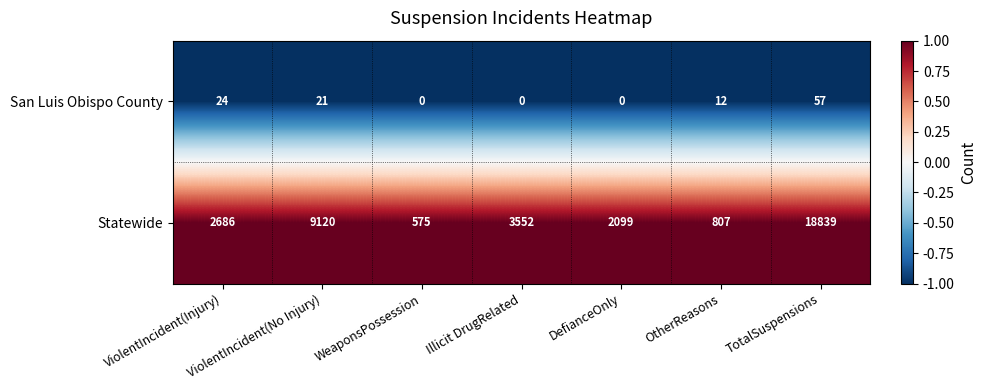

How many categories are shown in the chart?

7